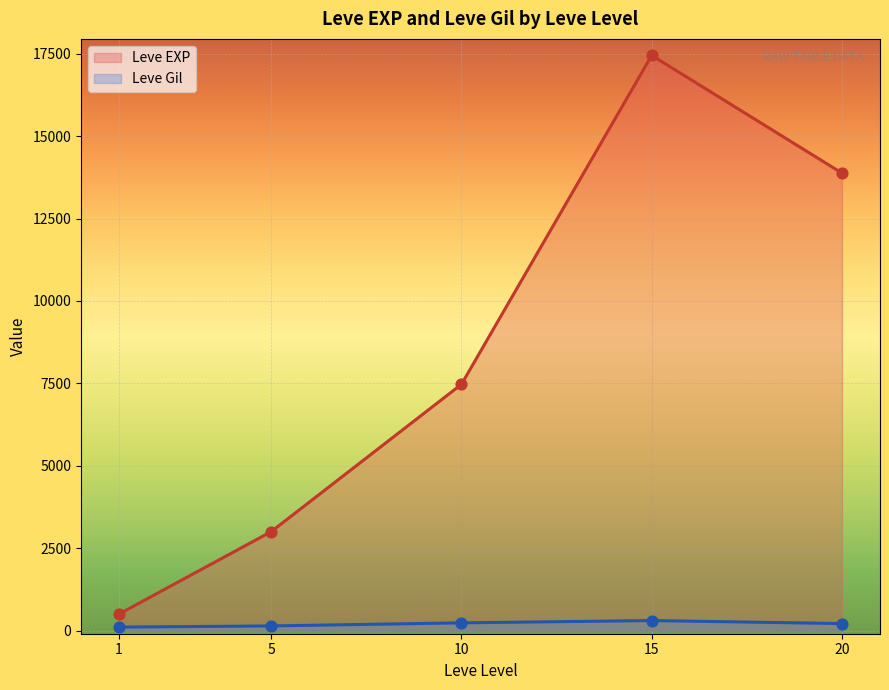

Which series contains the highest Y value?

Leve EXP